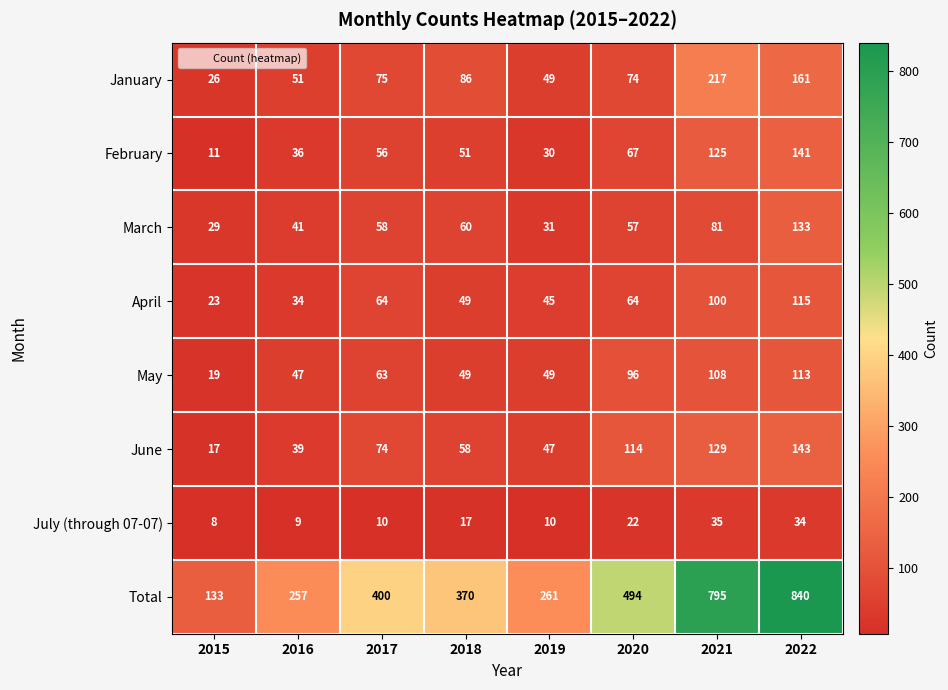

How many distinct data groups are displayed?

8